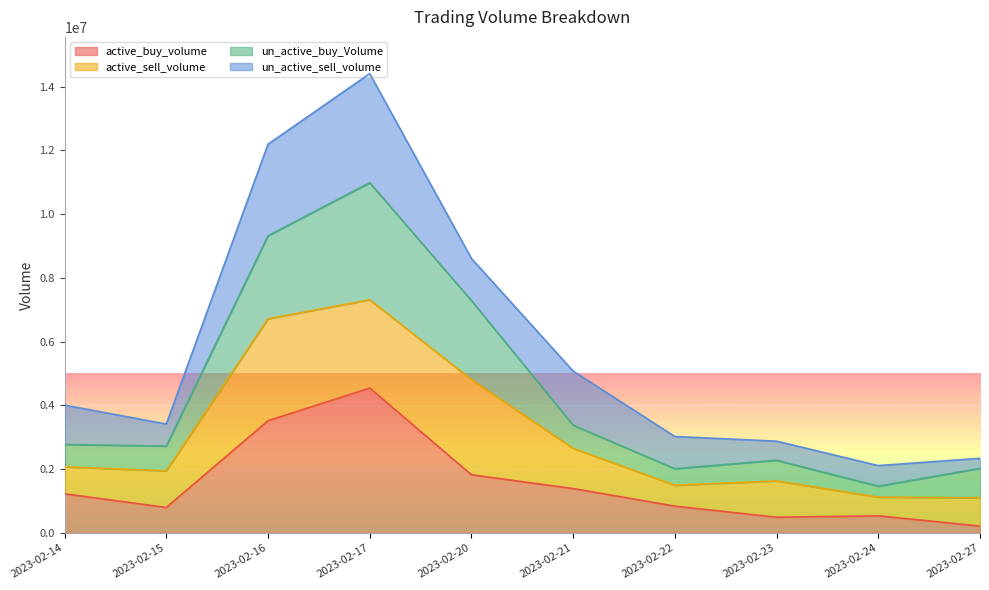

At which category is the sum across all series the highest?

2023-02-17